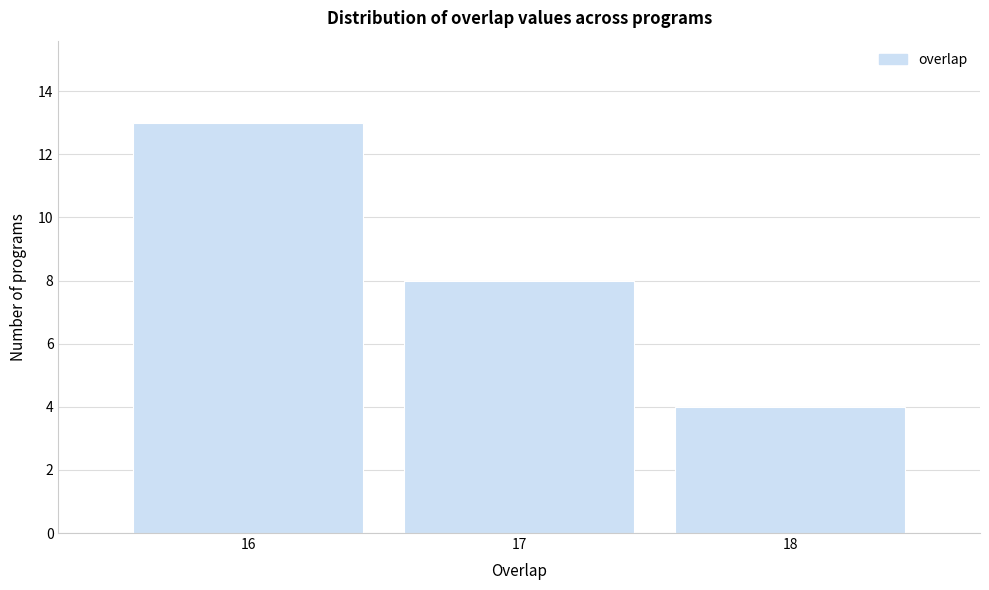

Reading right to left, extract all data points from this chart.

18=4	17=8	16=13